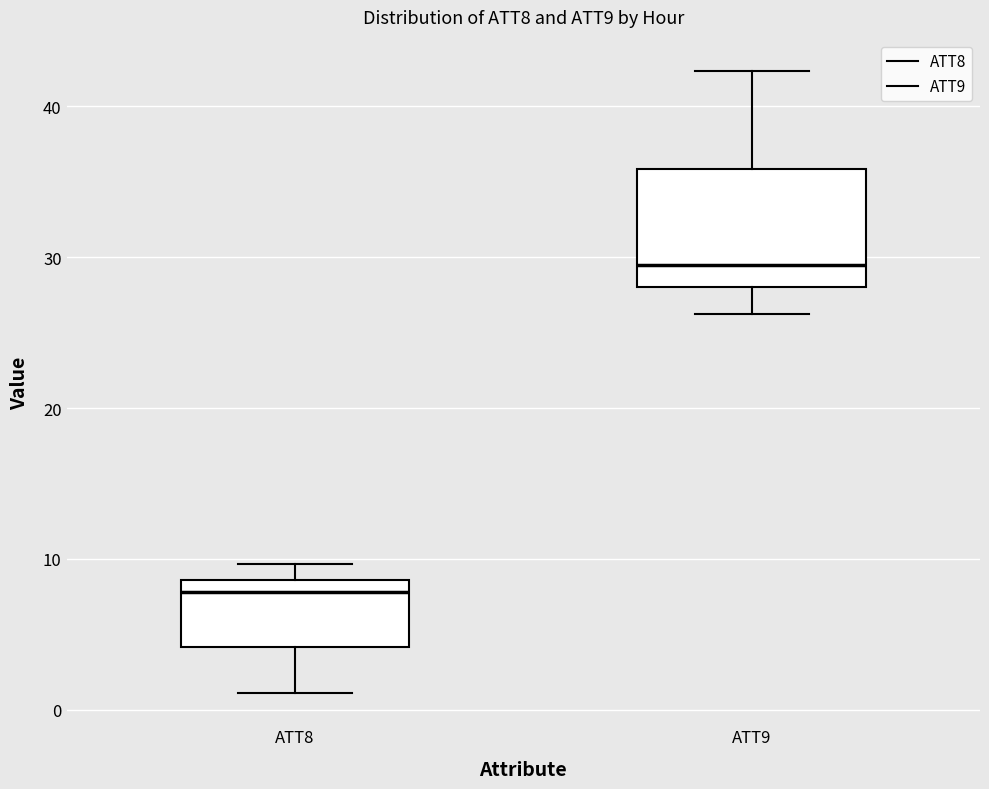

Reading left to right, transcribe this box plot: for each box, give where its median line is, the range the box spans, and where its two whiskers end, as read against the y-axis. The values are not printed on the chart, so give them approximately, as read against the axis.

ATT8: median 8, box 4 to 9, whiskers 1 to 10
ATT9: median 29, box 28 to 36, whiskers 26 to 42